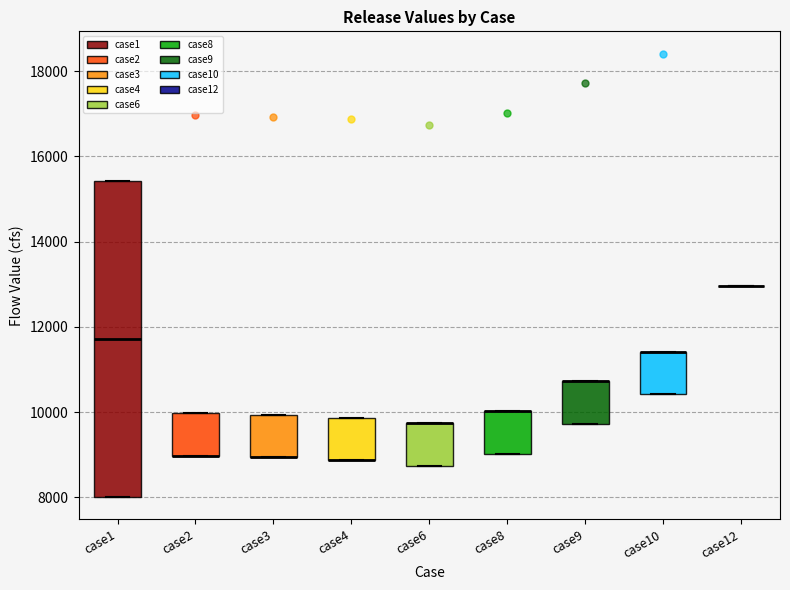

Reading left to right, transcribe this box plot: for each box, give where its median line is, the range the box spans, and where its two whiskers end, as read against the y-axis. The values are not printed on the chart, so give them approximately, as read against the axis.

case1: median 11800, box 8000 to 15400, whiskers 8000 to 15400
case2: median 9000 (drawn on the box's lower edge), box 9000 to 10000, whiskers 9000 to 10000
case3: median 9000 (drawn on the box's lower edge), box 9000 to 10000, whiskers 9000 to 10000
case4: median 8800 (drawn on the box's lower edge), box 8800 to 9800, whiskers 8800 to 9800
case6: median 9800 (drawn on the box's upper edge), box 8800 to 9800, whiskers 8800 to 9800
case8: median 10000 (drawn on the box's upper edge), box 9000 to 10000, whiskers 9000 to 10000
case9: median 10800 (drawn on the box's upper edge), box 9800 to 10800, whiskers 9800 to 10800
case10: median 11400 (drawn on the box's upper edge), box 10400 to 11400, whiskers 10400 to 11400
case12: box collapsed to a line at 13000, whiskers 13000 to 13000